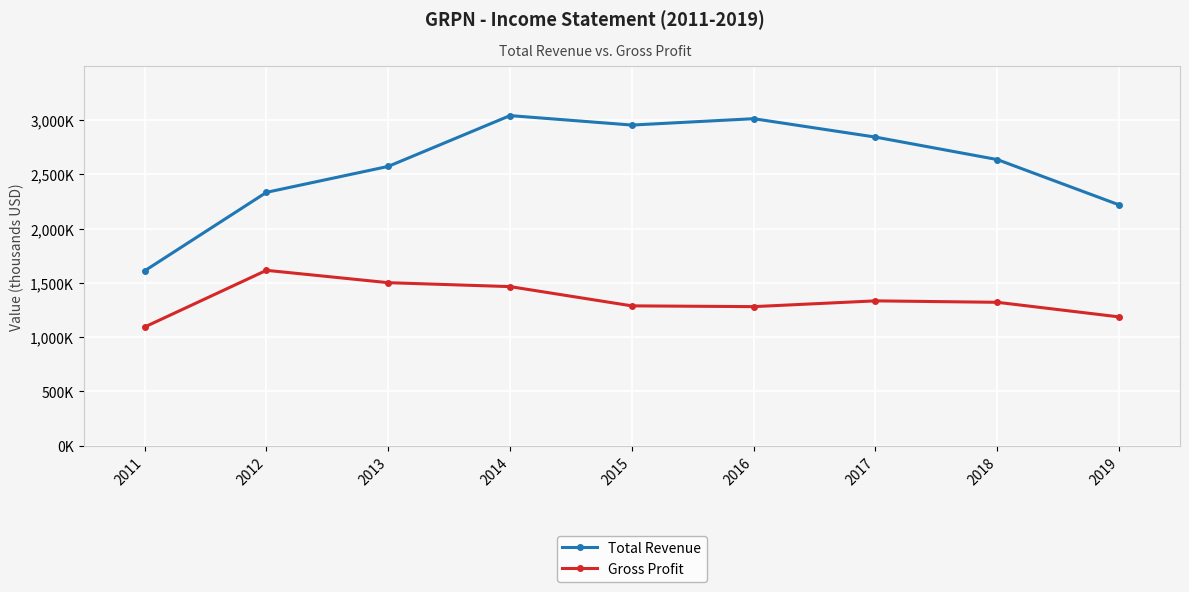

Is this an area chart (filled region under the line)?

No